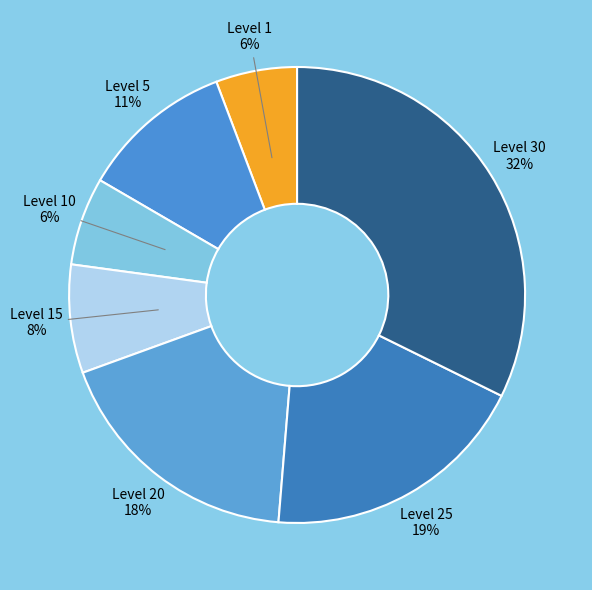

Which category has the smallest portion of the pie?

1